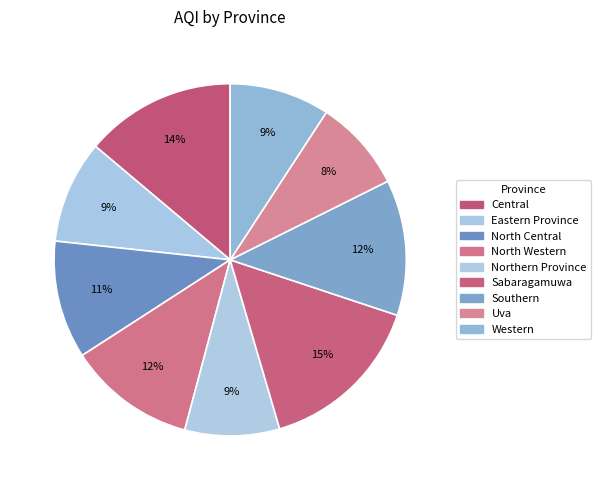

Which slice is the smallest?

Uva